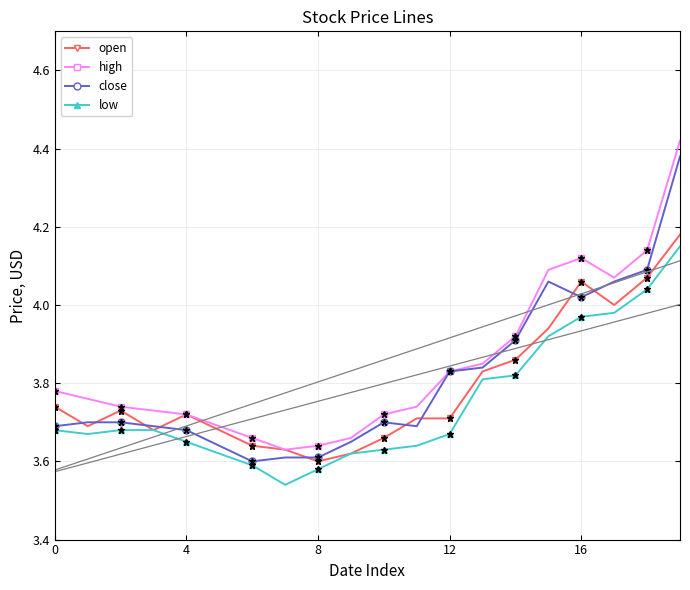

True or false: close has more than 1 points higher than both neighbors.

True